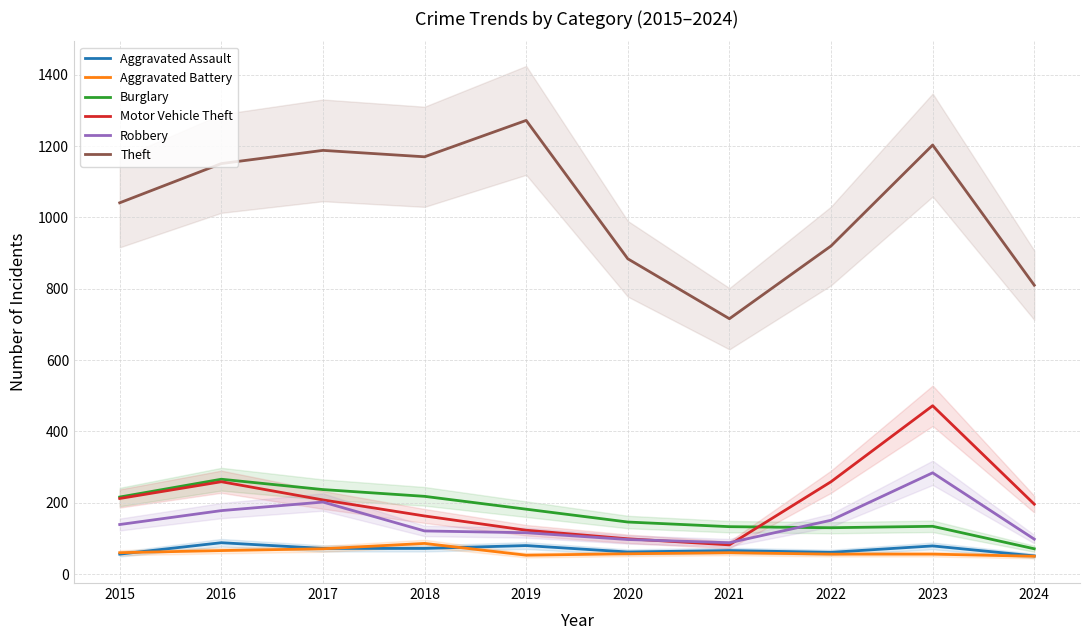

Which series has the largest total across all categories?

Theft